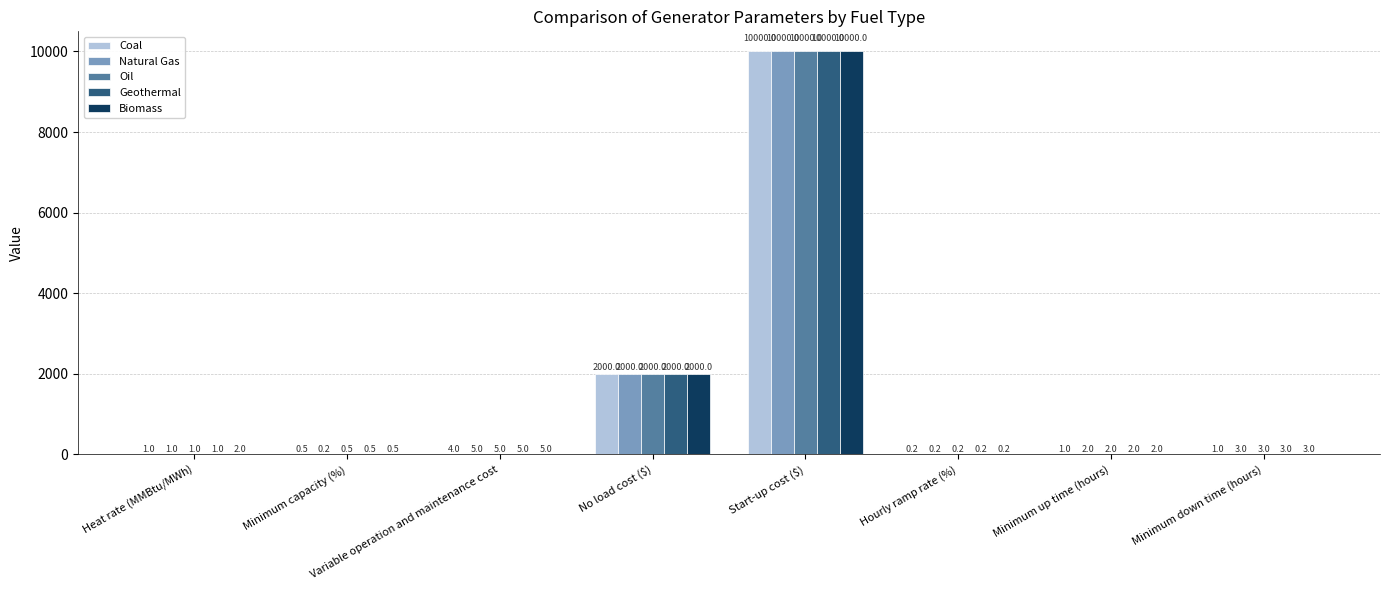

At which category is the sum across all series the highest?

Start-up cost ($)